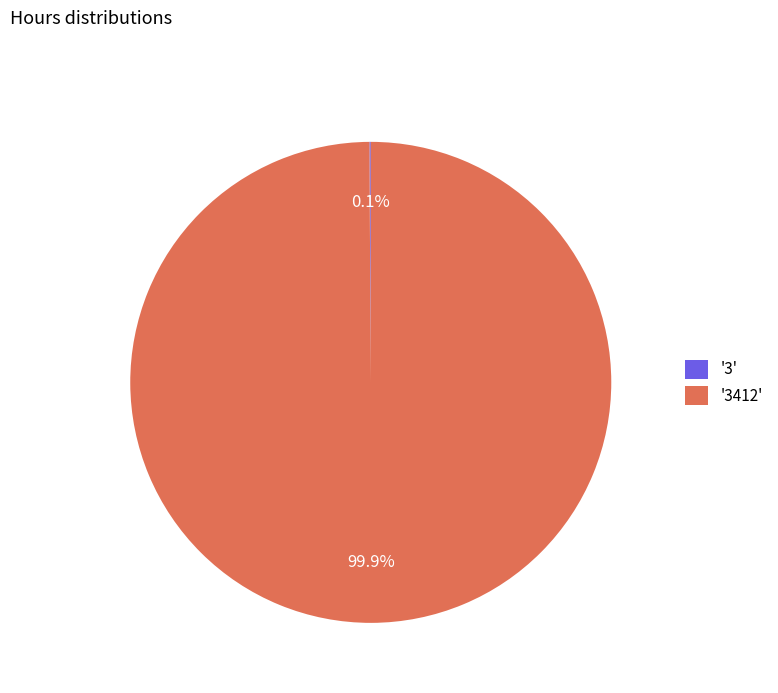

What is the majority slice?

'3412'